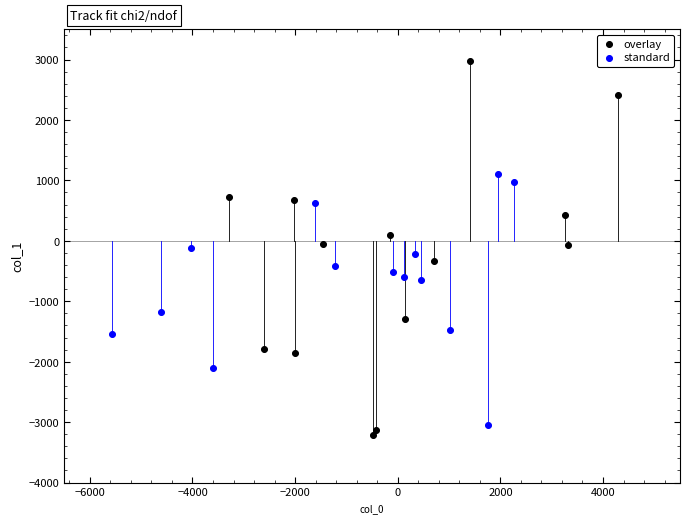

What are all the series names shown in the legend?

overlay, standard